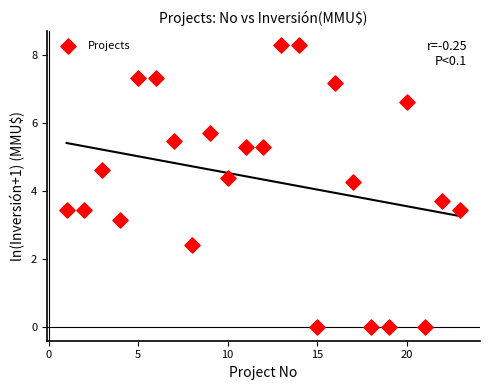

What is the range of X values (max minus min)?

22.0